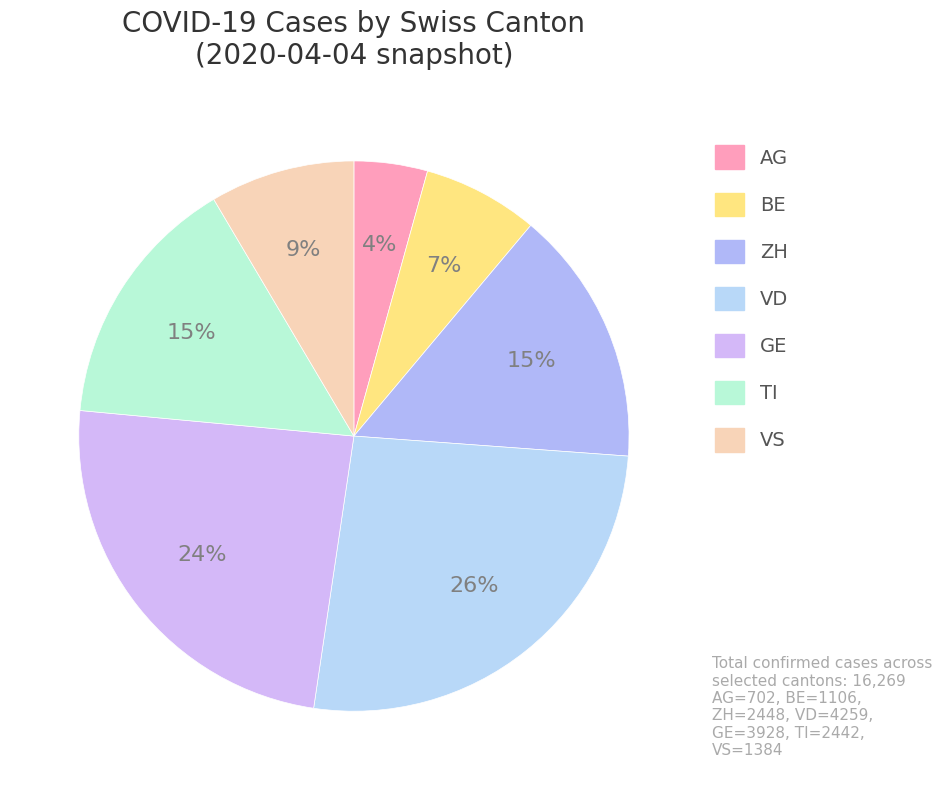

To the nearest percent, what portion does AG represent?

4%